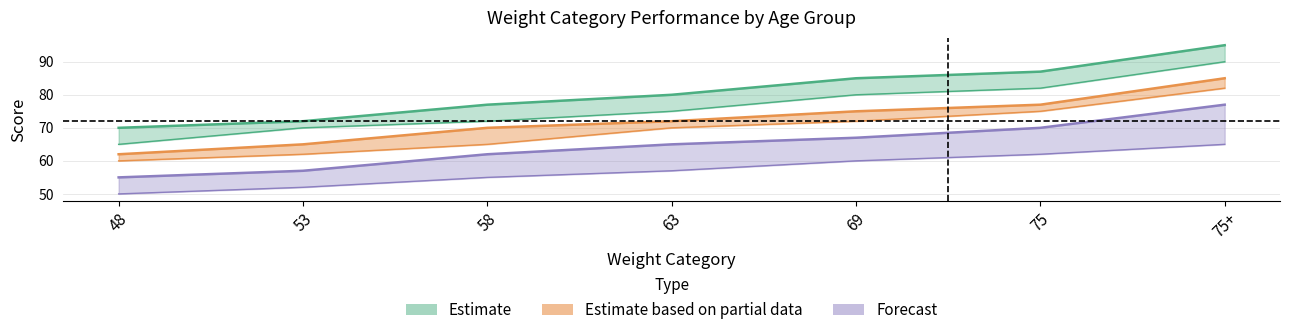

At which category is the sum across all series the highest?

75+